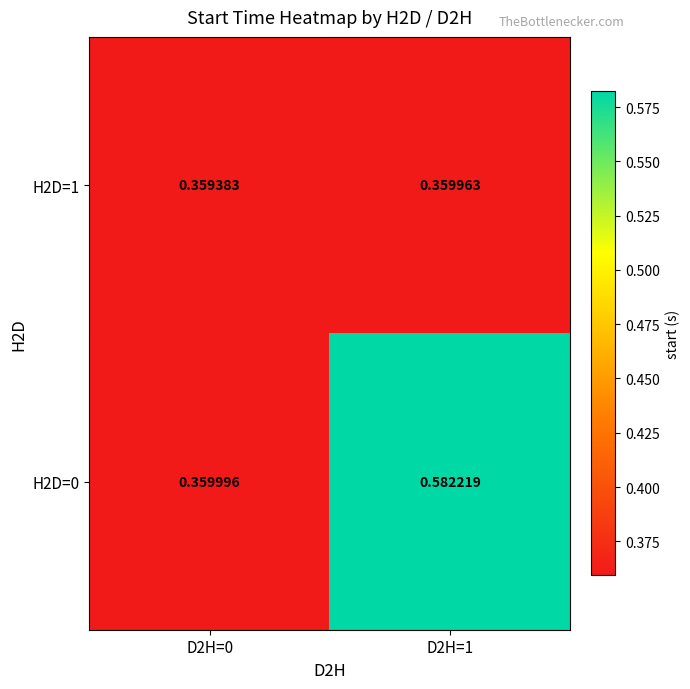

Which series has the largest range (max minus min)?

H2D=0